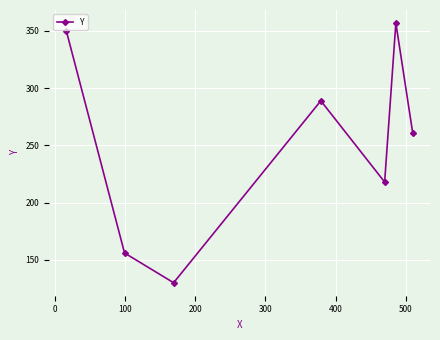

True or false: there are more than 0 points higher than both neighbors.

True